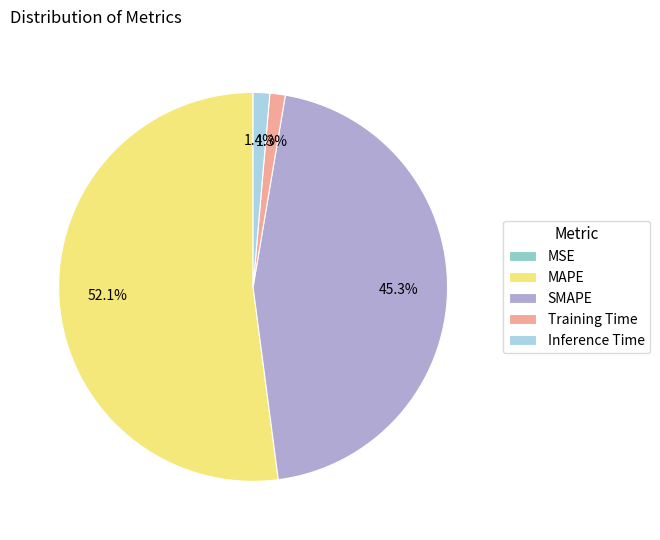

To the nearest percent, what is the average slice percentage?

20%